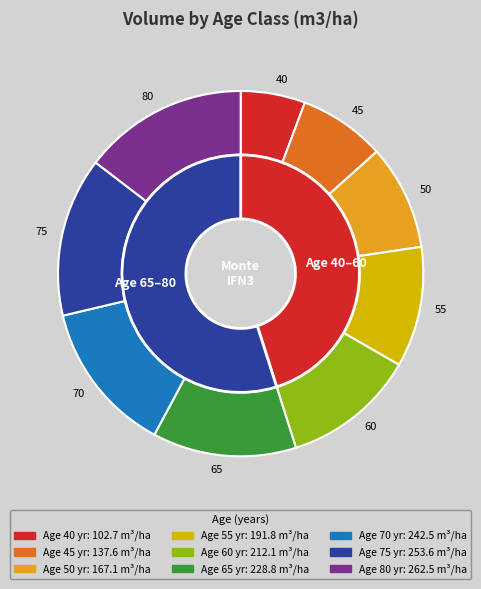

To the nearest percent, what portion does 60 represent?

12%